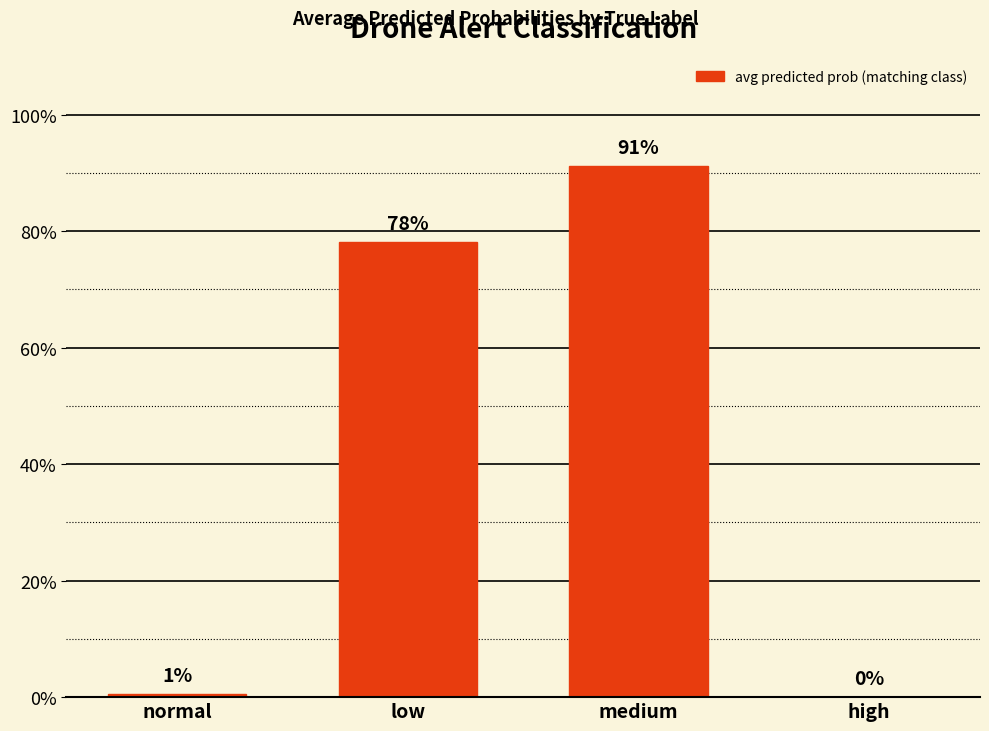

Are the bars horizontal?

No